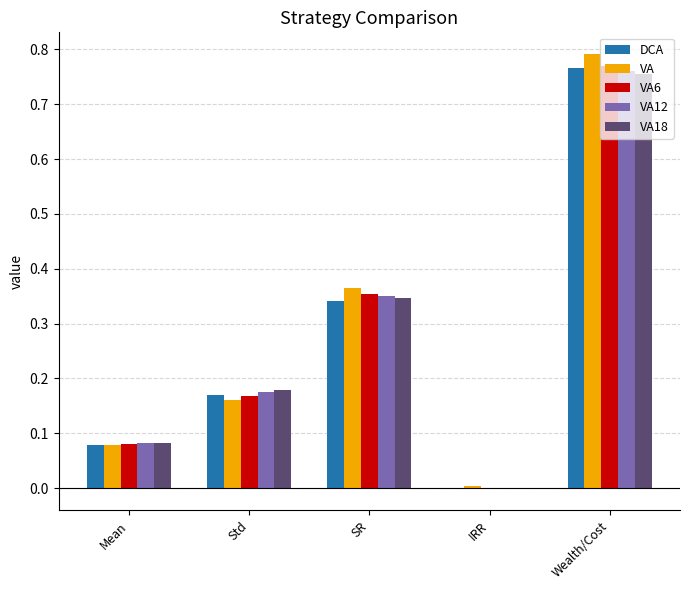

At which category does the chart reach its peak across all series?

Wealth/Cost